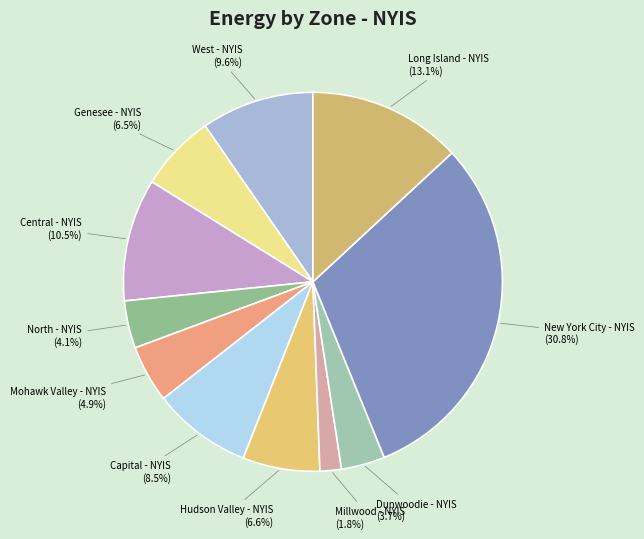

Is it true that New York City - NYIS is 22% of the pie?

False